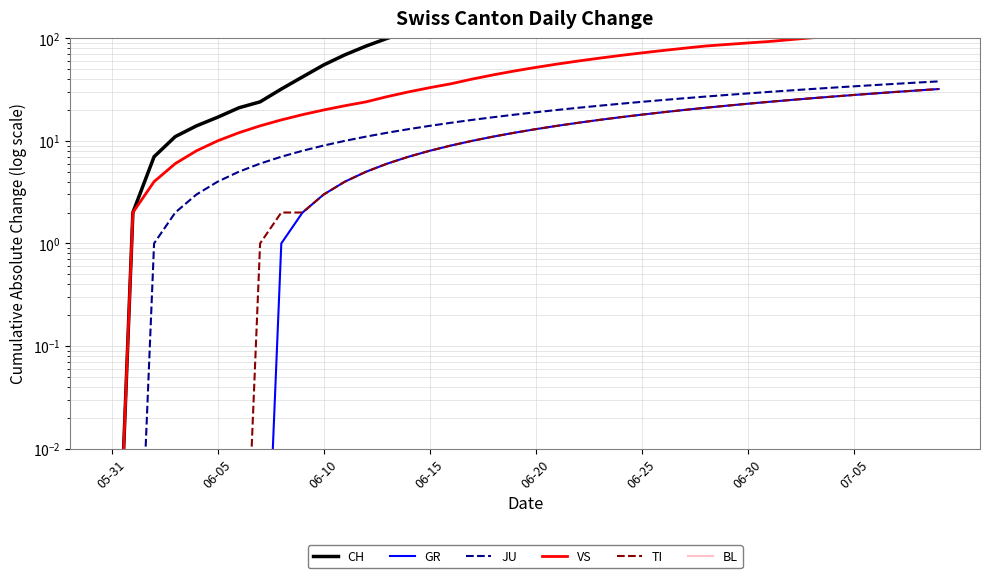

List the labels in order of BL value, smallest first.

05-31, 06-05, 06-10, 06-15, 06-20, 06-25, 06-30, 07-05, 8, 9, 10, 11, 12, 13, 14, 15, 16, 17, 18, 19, 20, 21, 22, 23, 24, 25, 26, 27, 28, 29, 30, 31, 32, 33, 34, 35, 36, 37, 38, 39